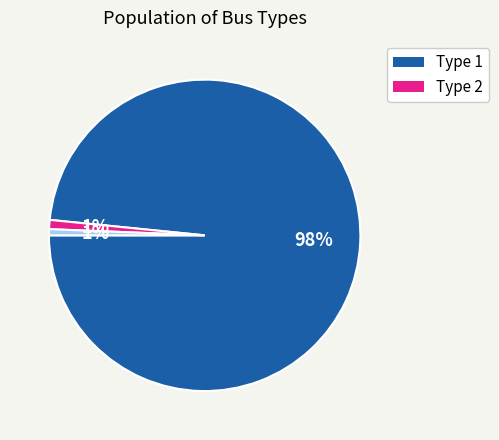

To the nearest percent, what is the difference between the largest and smallest slice percentages?

98%